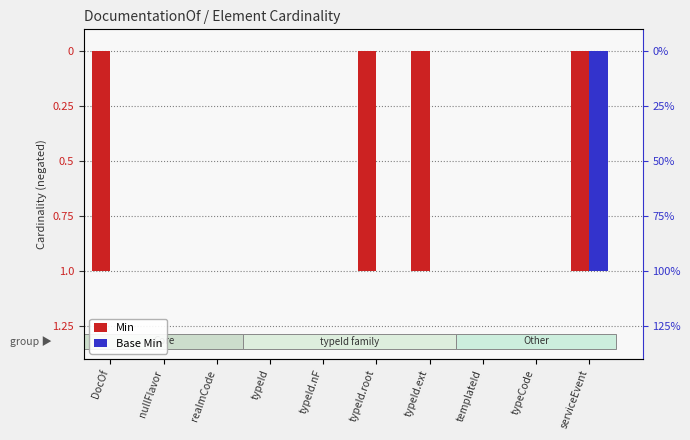

Where is Min nearest to the value 0?

nullFlavor